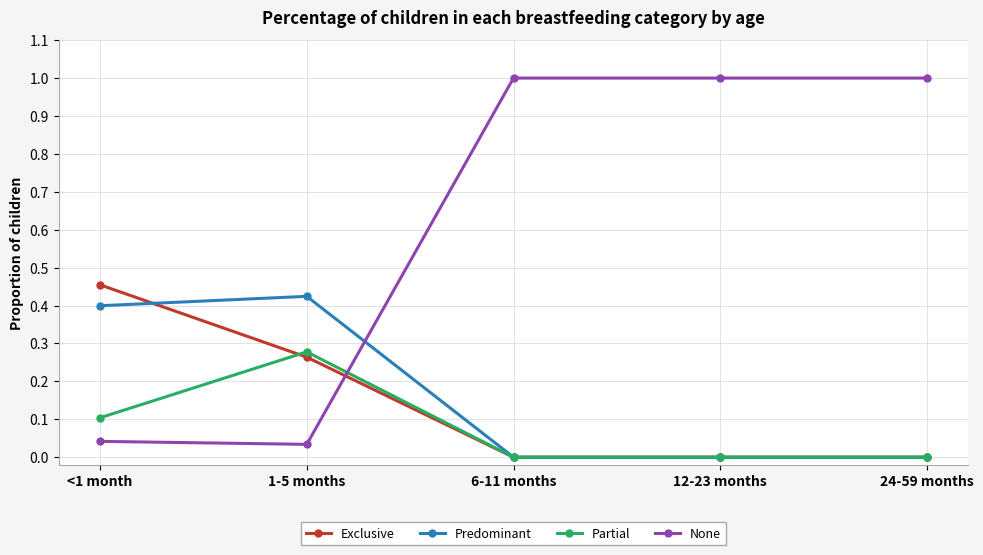

Which series has the largest total across all categories?

None